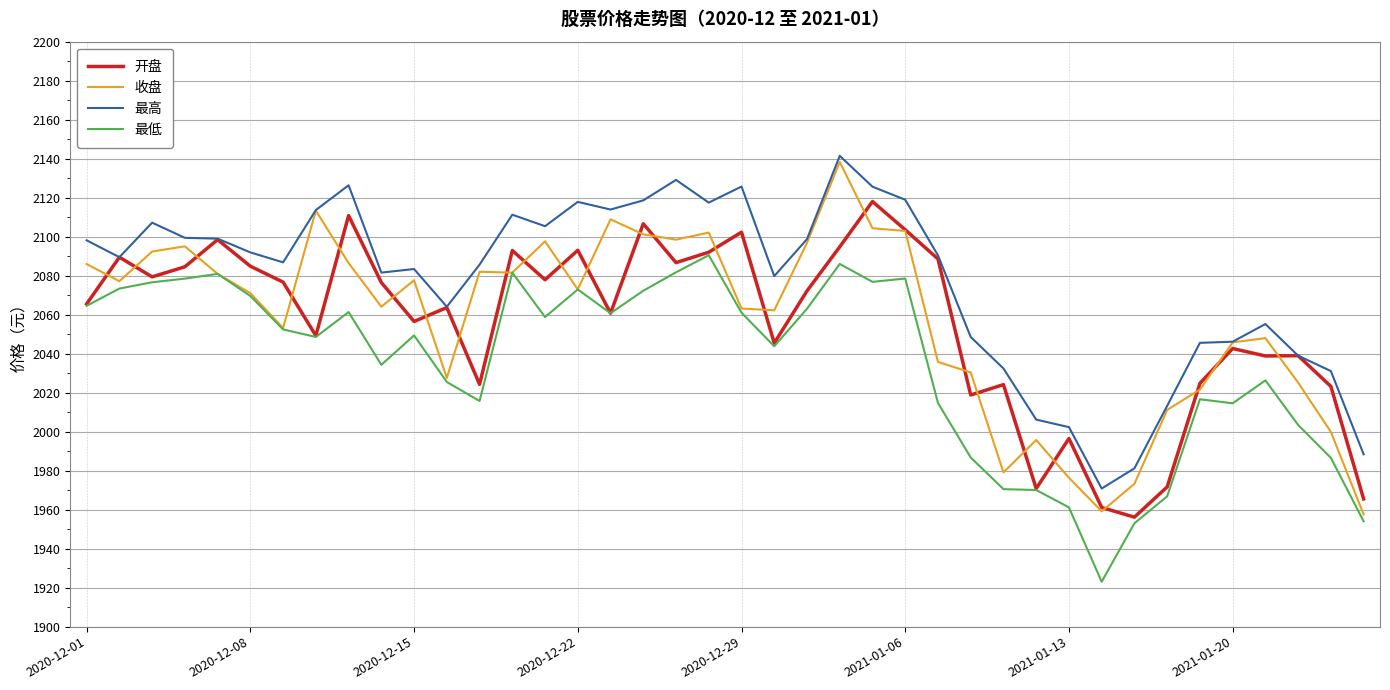

Which series has the largest total across all categories?

最高